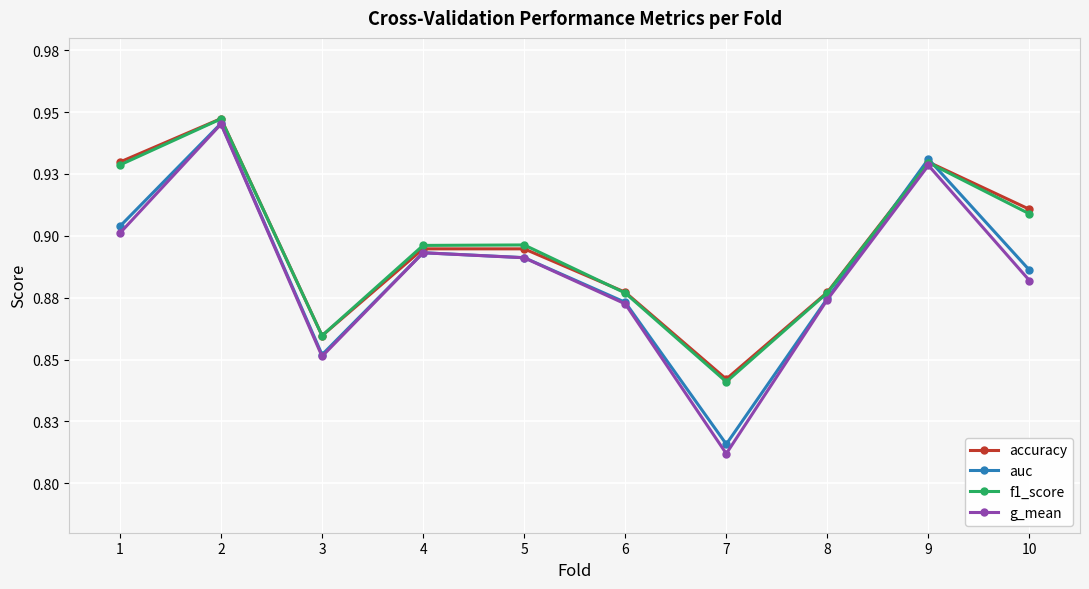

At which category is the sum across all series the highest?

2